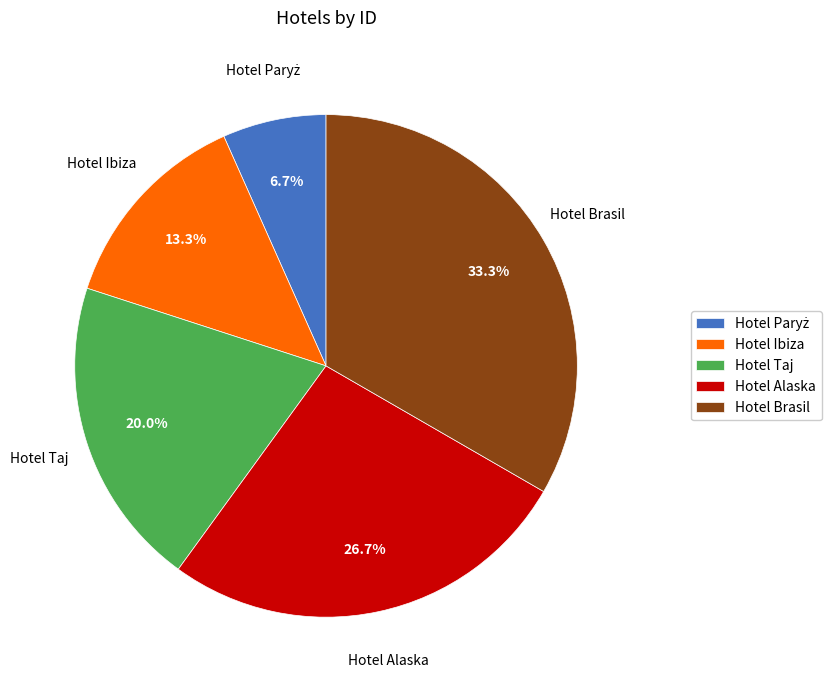

Which has a higher value, Hotel Taj or Hotel Alaska?

Hotel Alaska